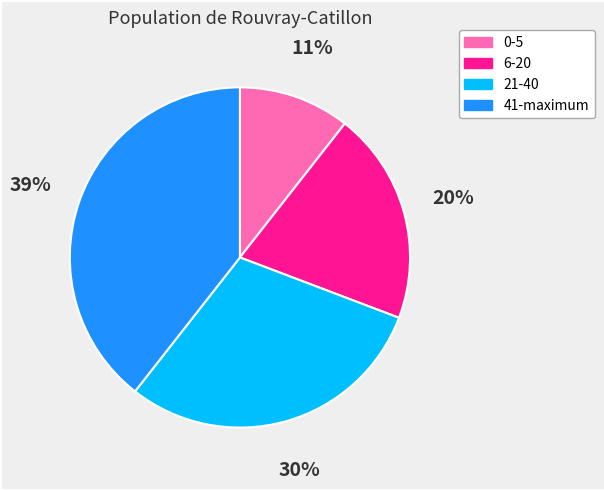

What percentage is the 6-20 slice, to the nearest percent?

20%